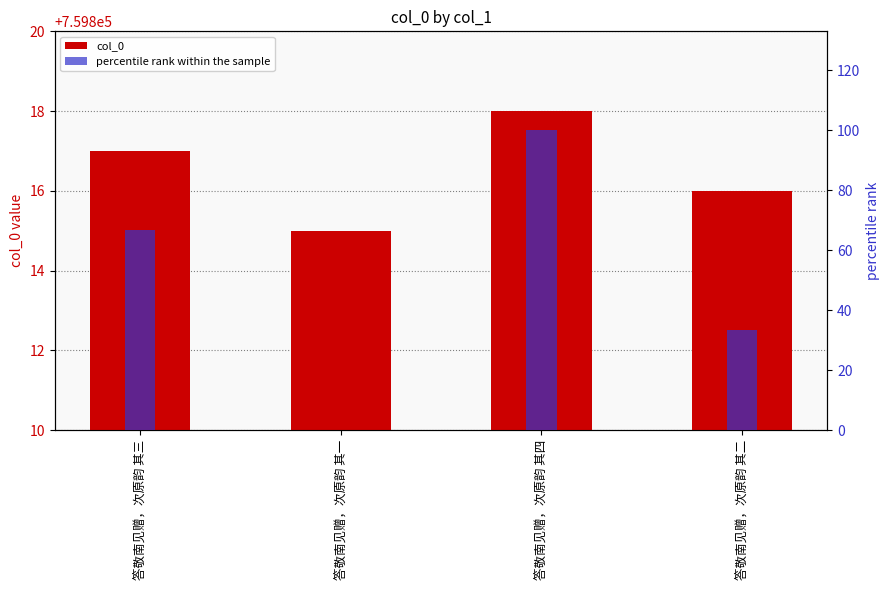

At which category is the sum across all series the highest?

答敬南见赠，次原韵 其四